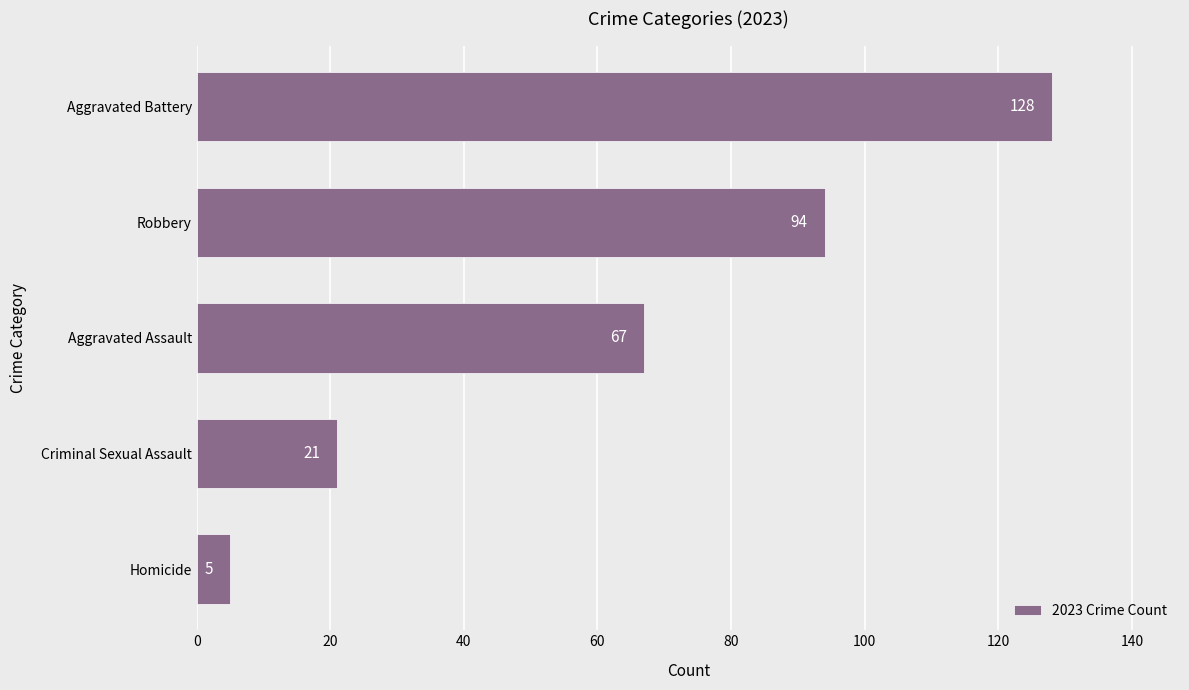

True or false: the data shows 21 at Criminal Sexual Assault.

True